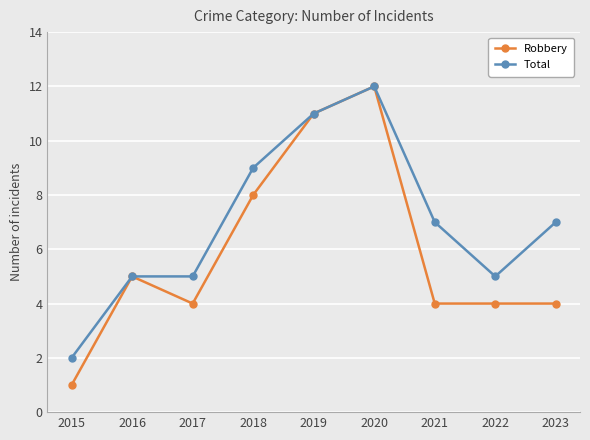

Is the value of Total at 2019 greater than the value of Robbery at 2017?

Yes